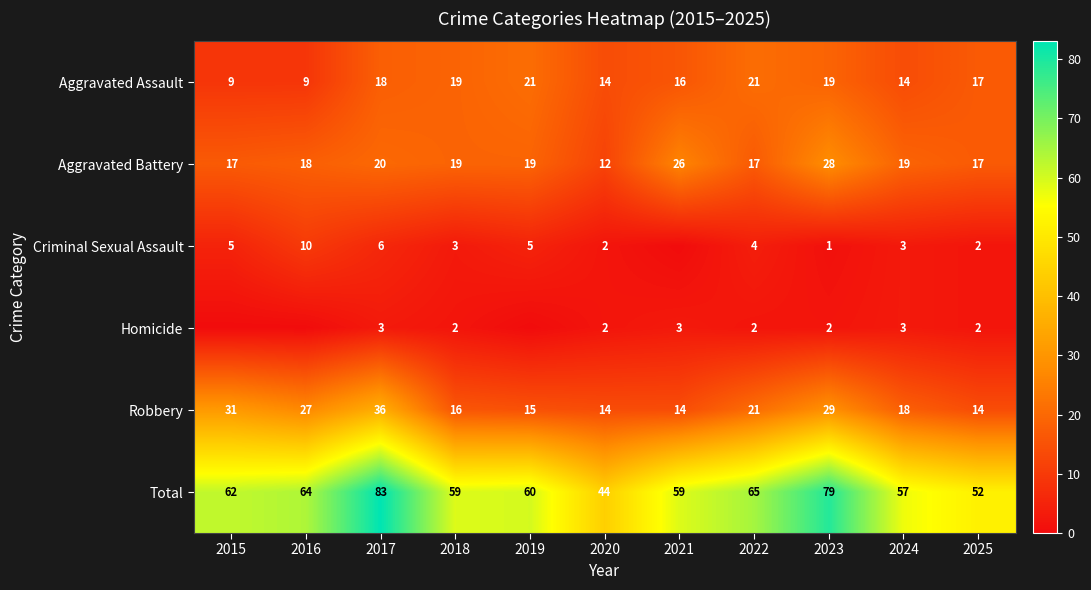

What is the lowest value of the Aggravated Battery series?

12